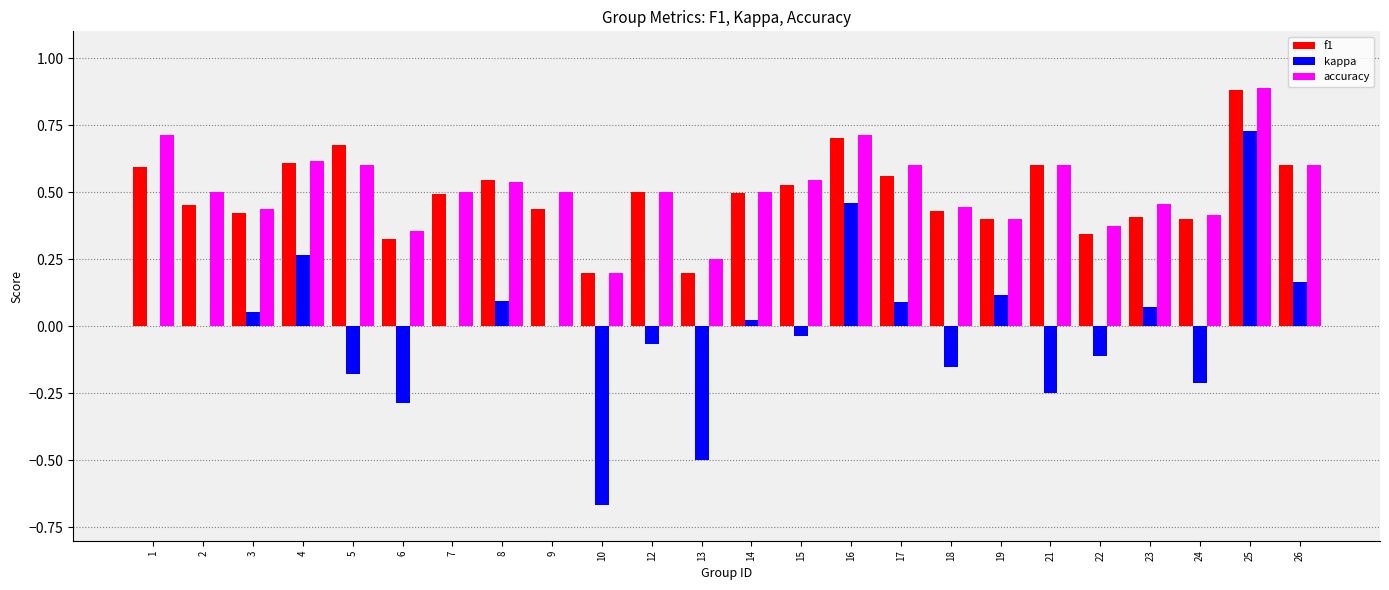

What is the highest value of the f1 series?

0.9